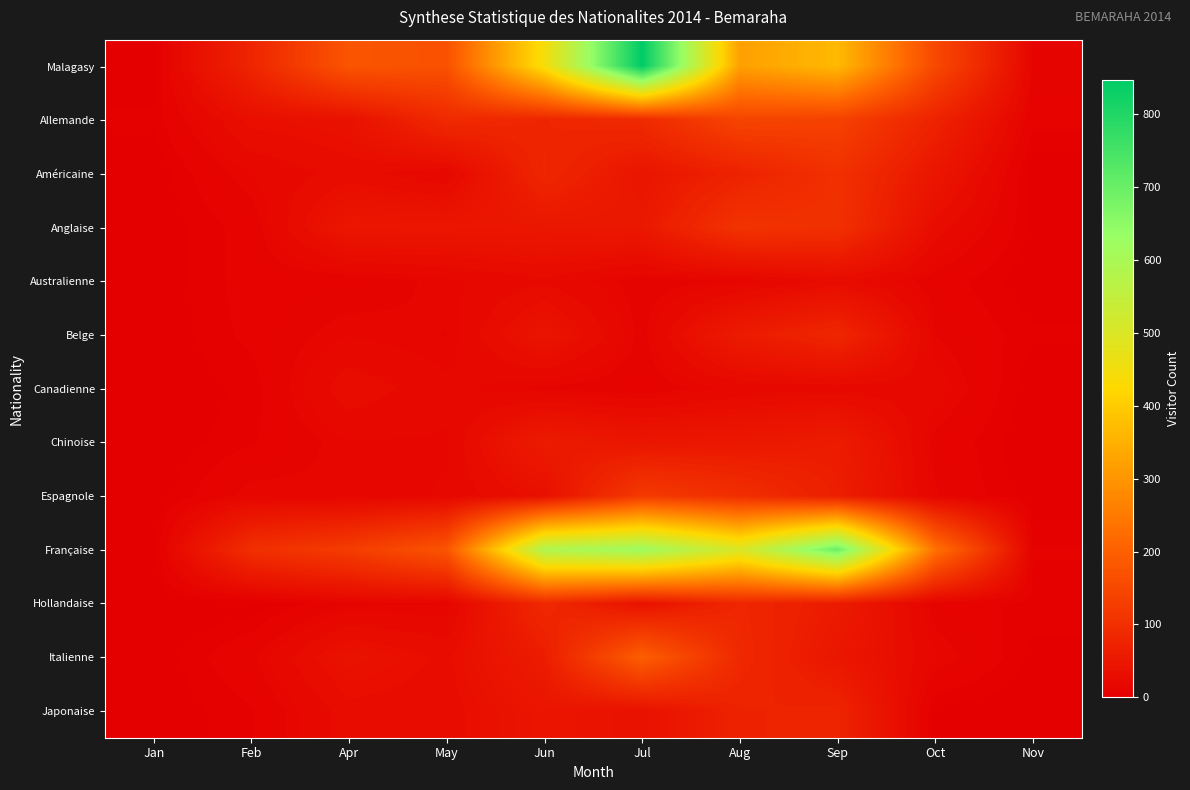

Rank the series by their maximum value, from lowest to highest.

Australienne, Canadienne, Chinoise, Japonaise, Belge, Hollandaise, Américaine, Anglaise, Espagnole, Allemande, Italienne, Française, Malagasy